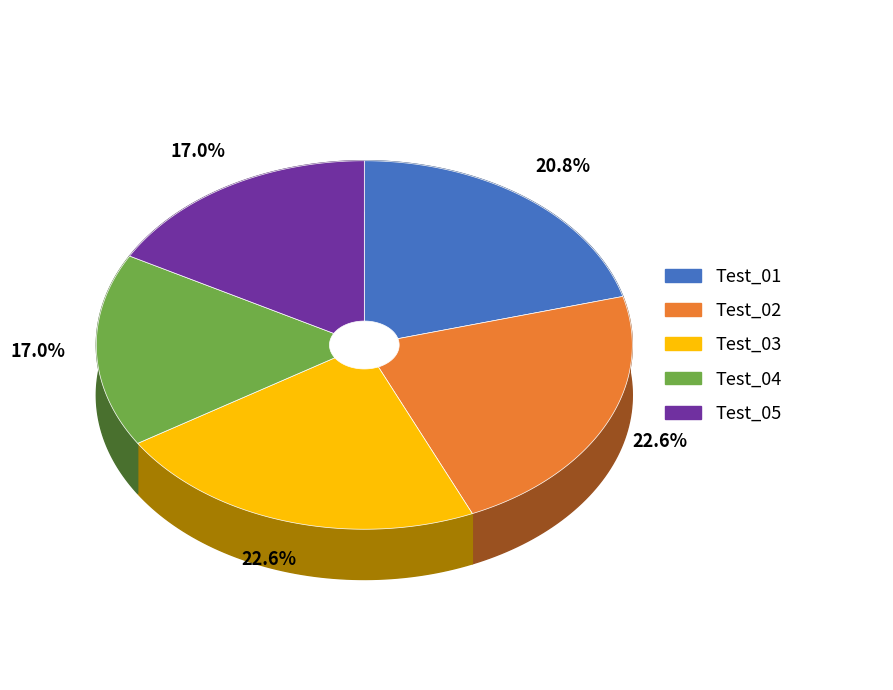

The Test_02 slice represents 23% of the pie. True or false?

True